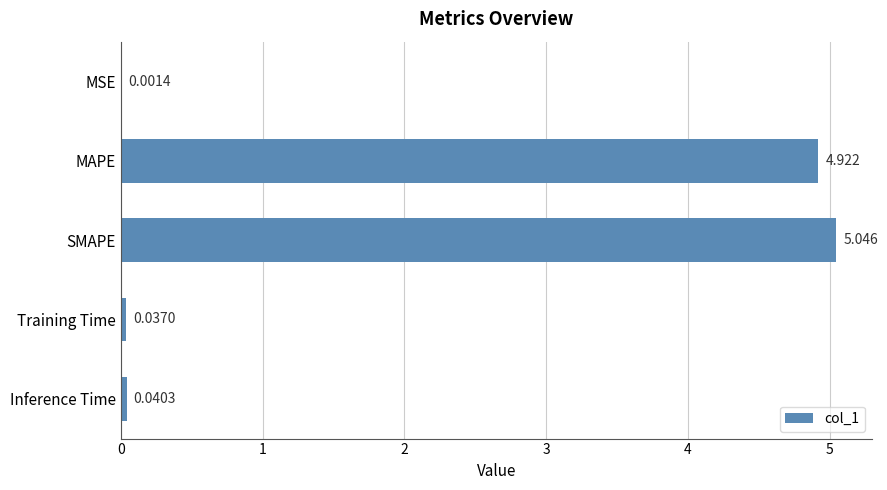

Does the chart contain stacked bars?

No